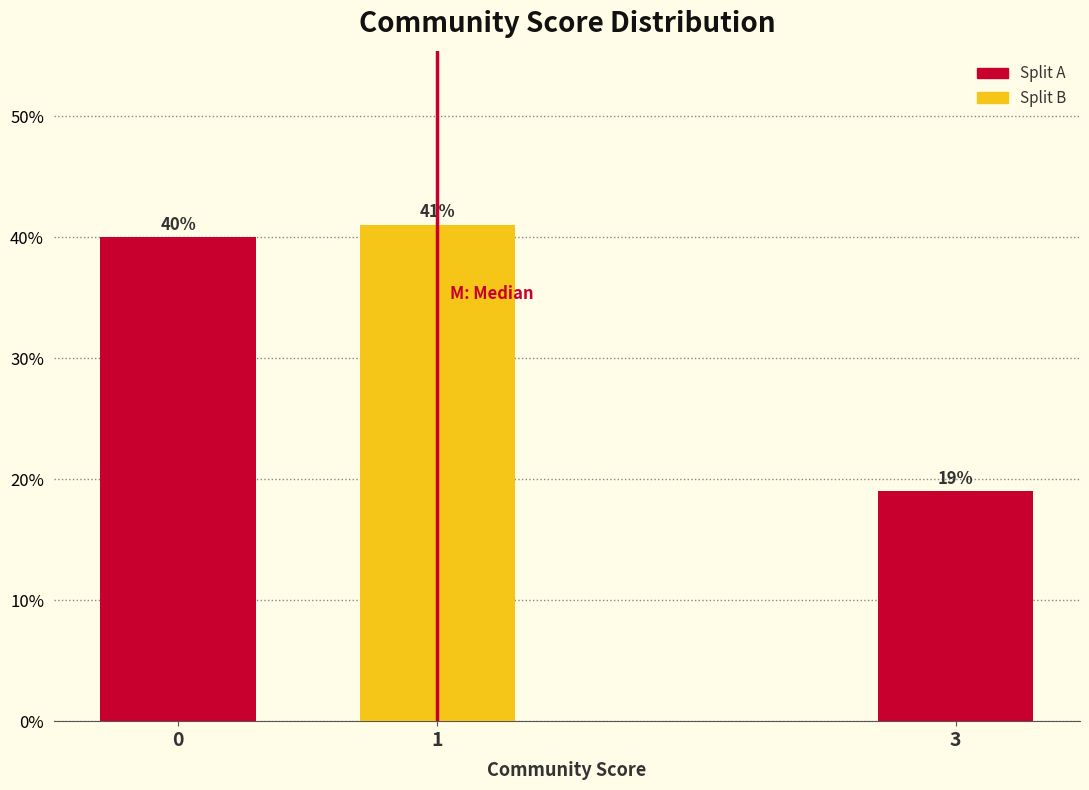

Reading left to right, list all the values displayed in this chart.

0=40	1=41	3=19